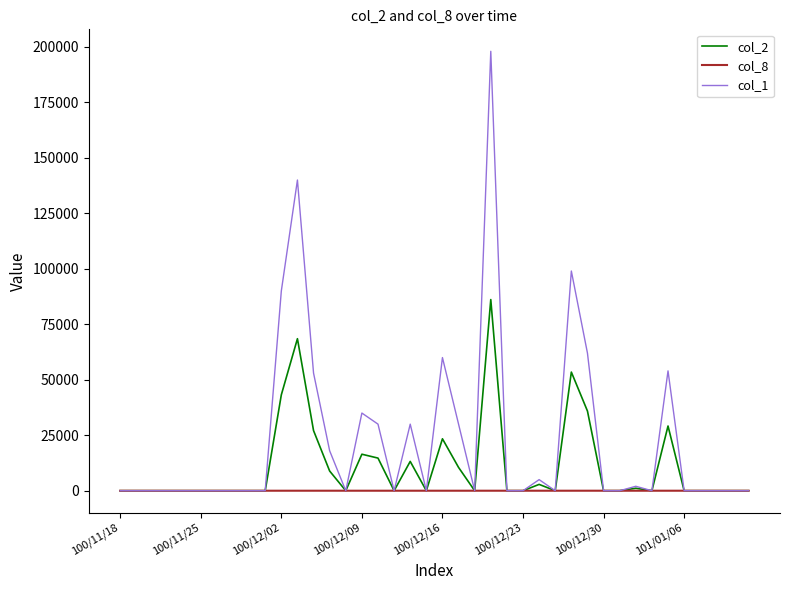

Which series has the largest total across all categories?

col_1